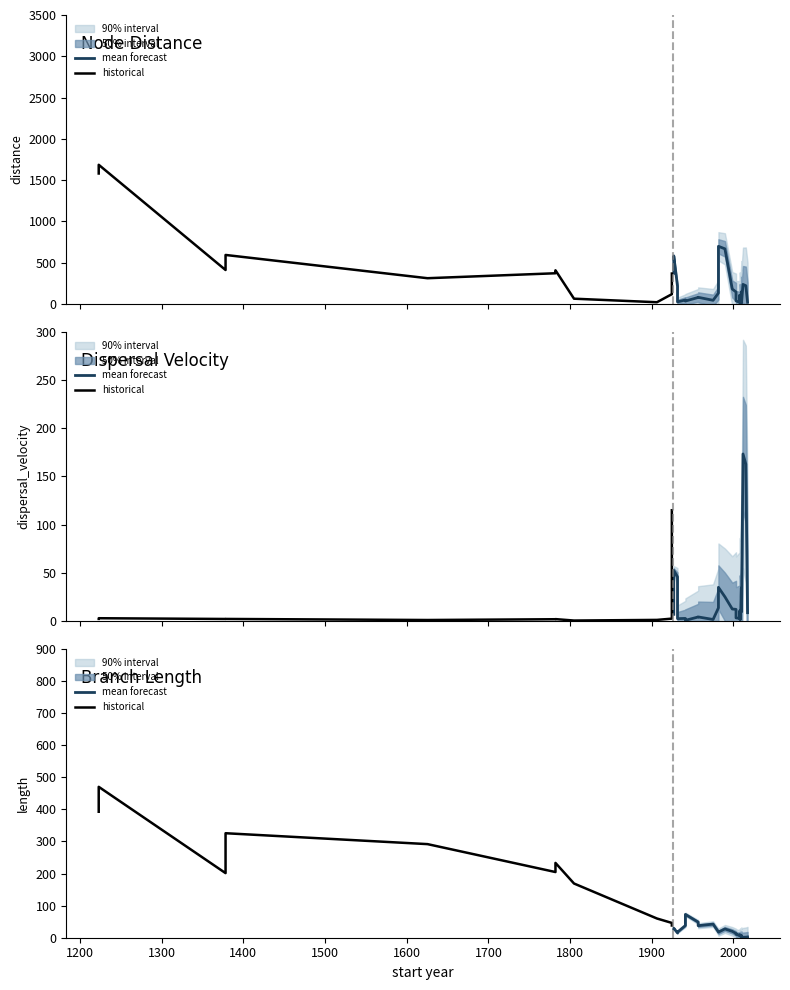

What is the value of the distance point at the 15th from the left?

202.4